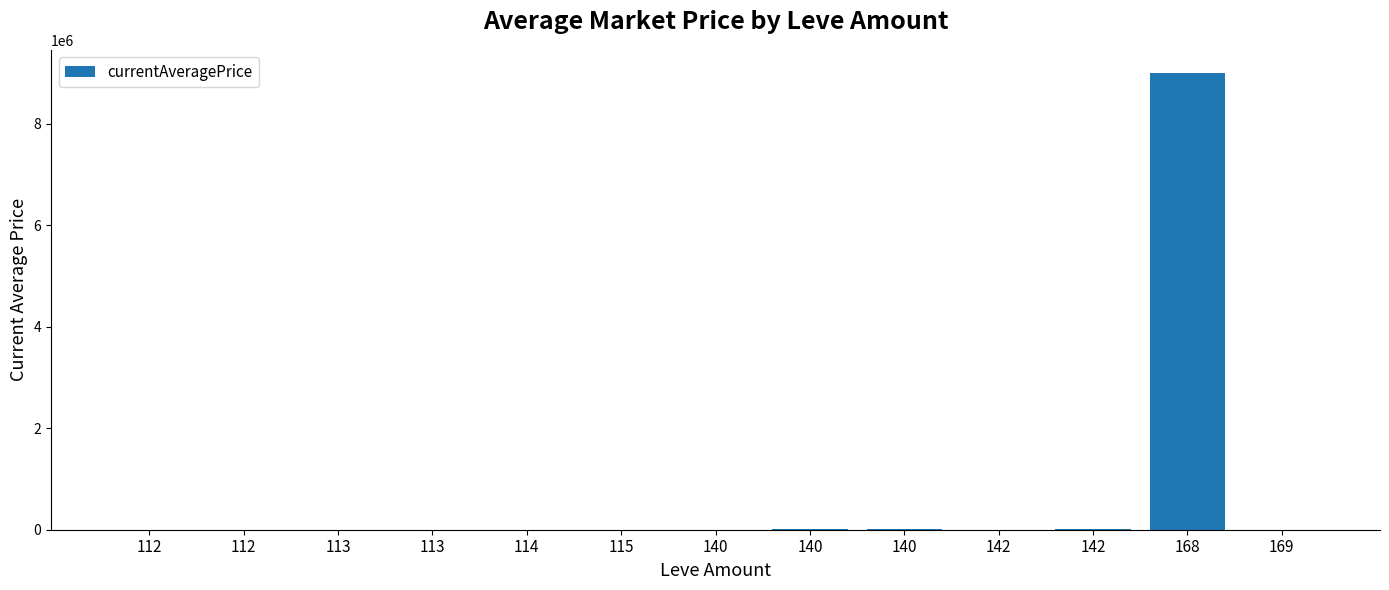

Are the bars horizontal?

No